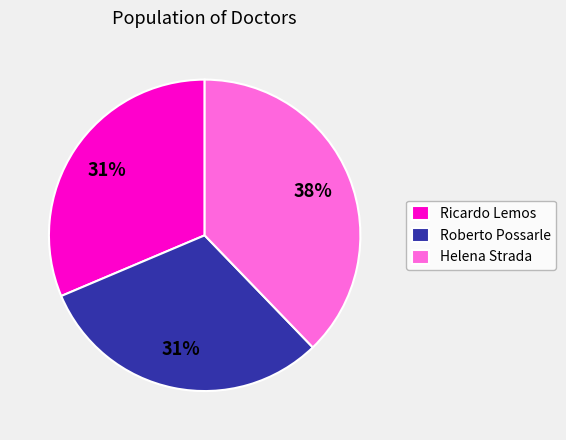

Does Ricardo Lemos represent more than half of the total?

No